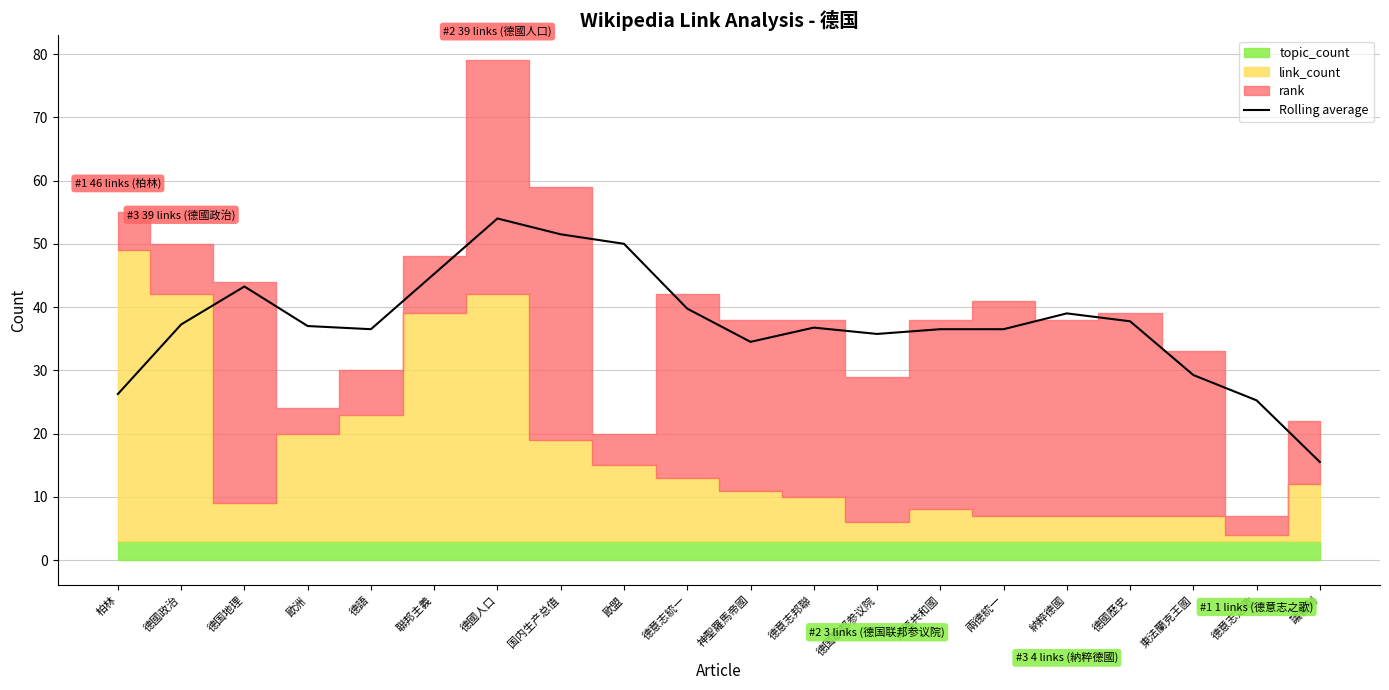

What is the change in value from 聯邦主義 to 東法蘭克王國?

-16.0